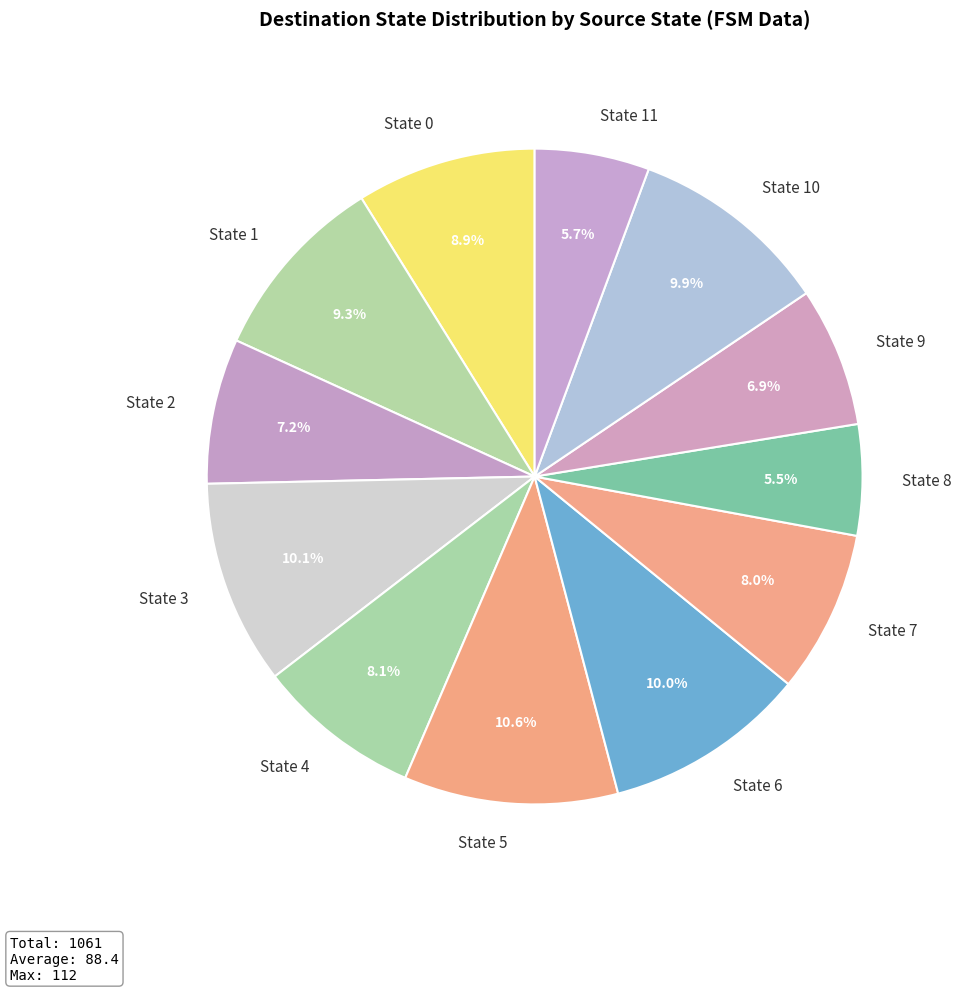

Between State 8 and State 7, which is larger?

State 7